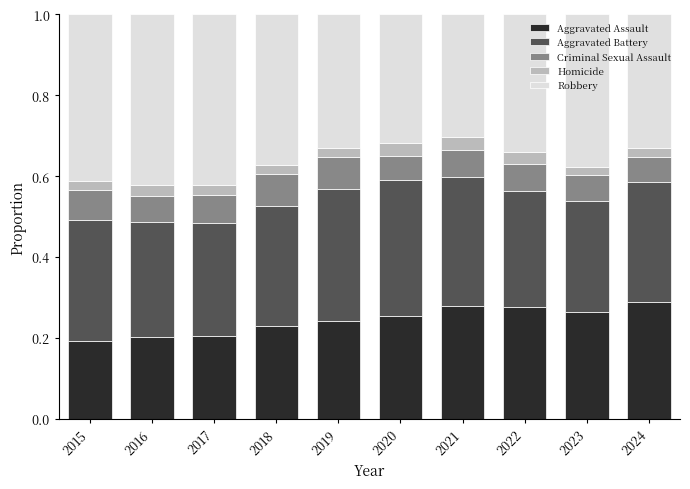

What are all the series names shown in the legend?

Aggravated Assault, Aggravated Battery, Criminal Sexual Assault, Homicide, Robbery